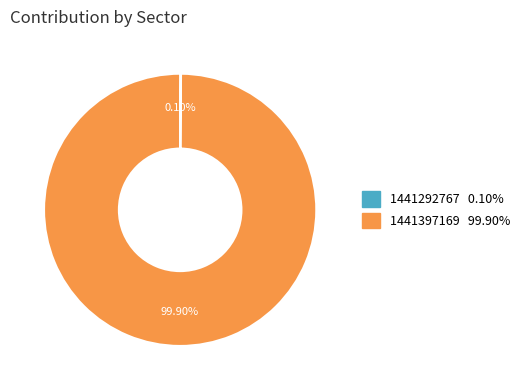

Is there any slice that represents more than half of the pie?

Yes